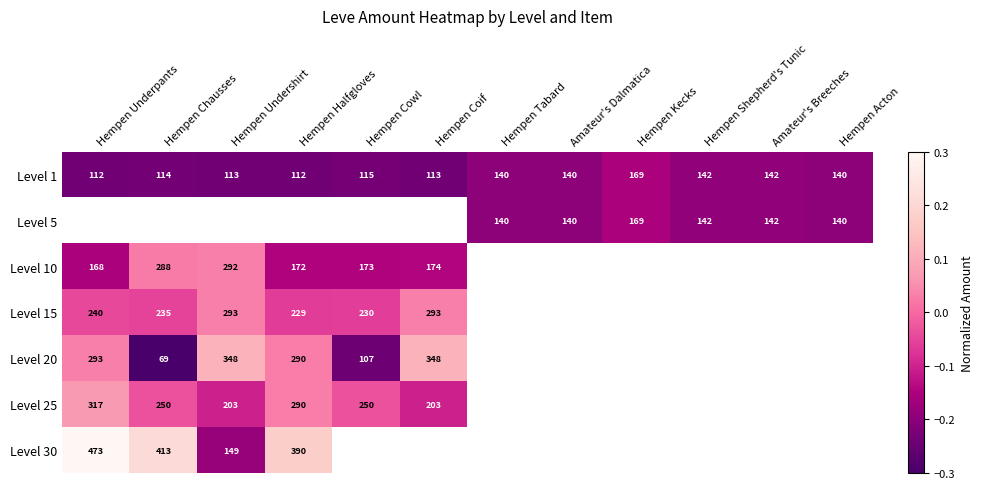

Which has a higher value, Amateur's Dalmatica or Hempen Tabard?

Amateur's Dalmatica